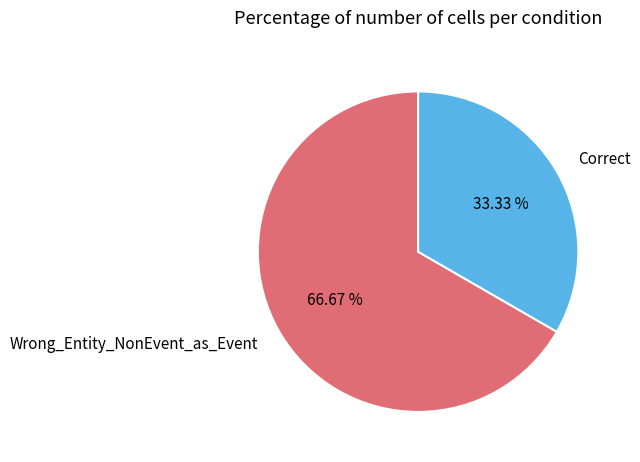

What percentage is the Wrong_Entity_NonEvent_as_Event slice, to the nearest percent?

67%